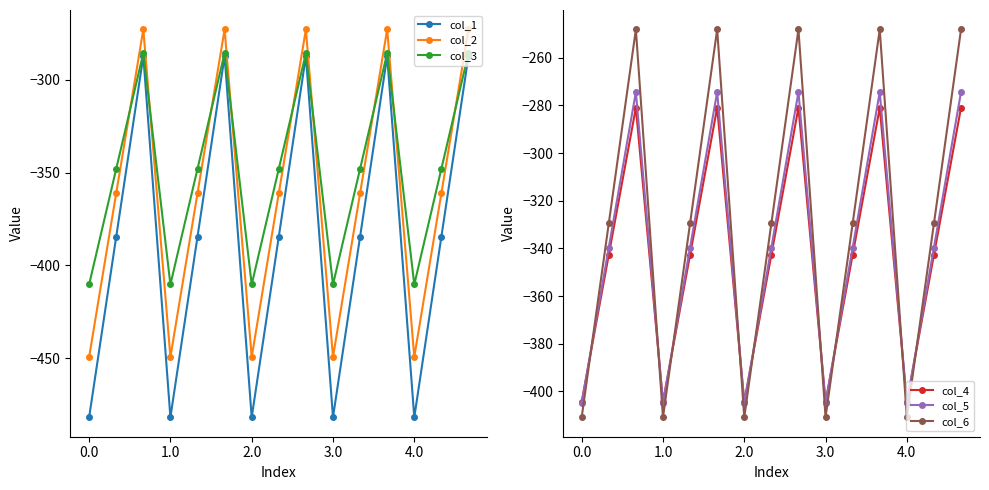

How many interior local valleys does the col_1 series have?

4